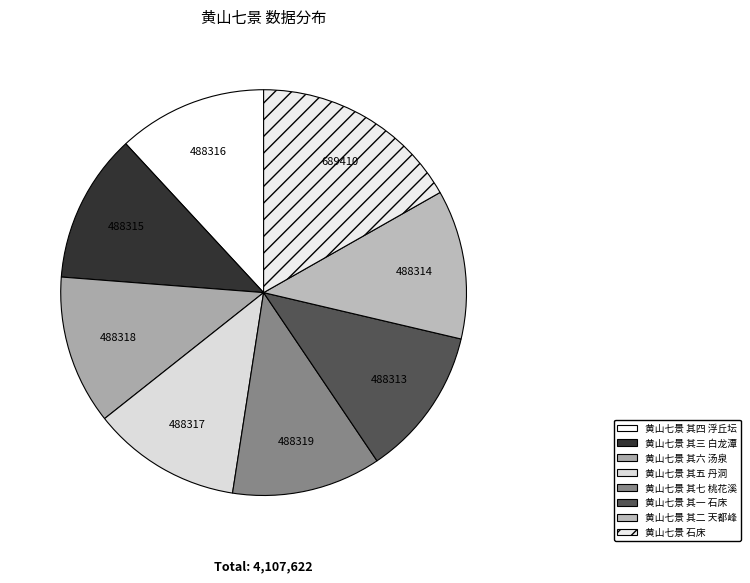

What is the ratio of the value at 黄山七景 其二 天都峰 to the value at 黄山七景 其七 桃花溪?

1.0